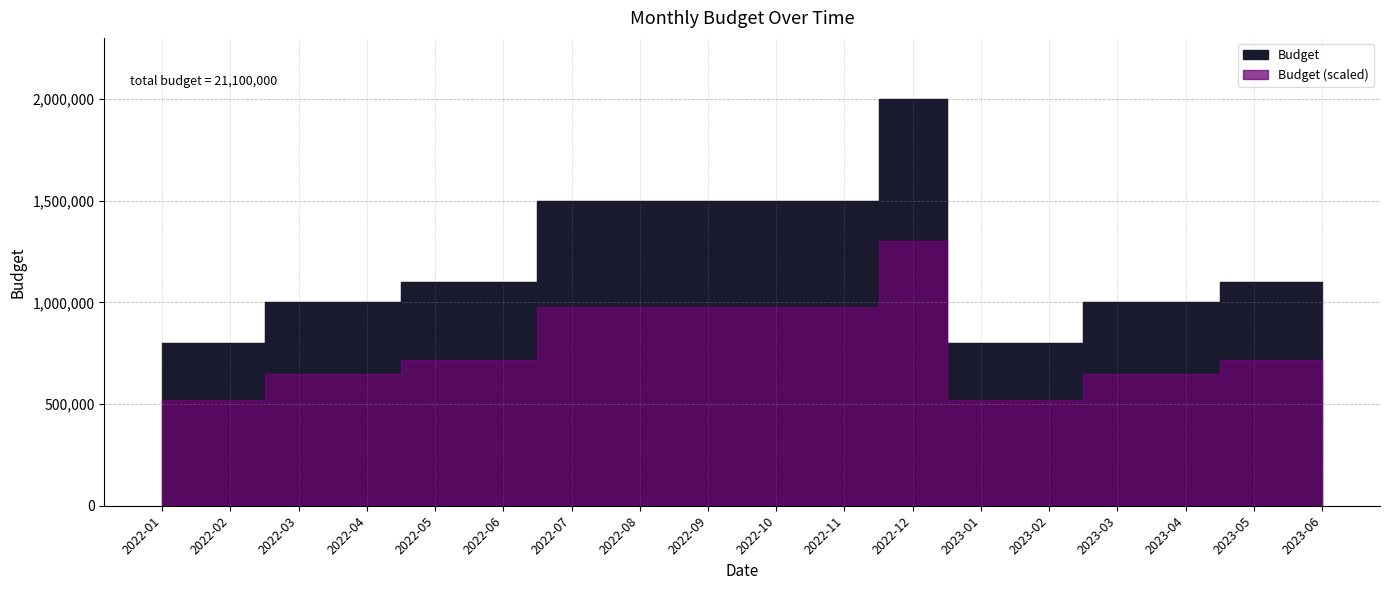

Reading right to left, transcribe all the data shown in this chart.

1100000	1100000	1000000	1000000	800000	800000	2000000	1500000	1500000	1500000	1500000	1500000	1100000	1100000	1000000	1000000	800000	800000